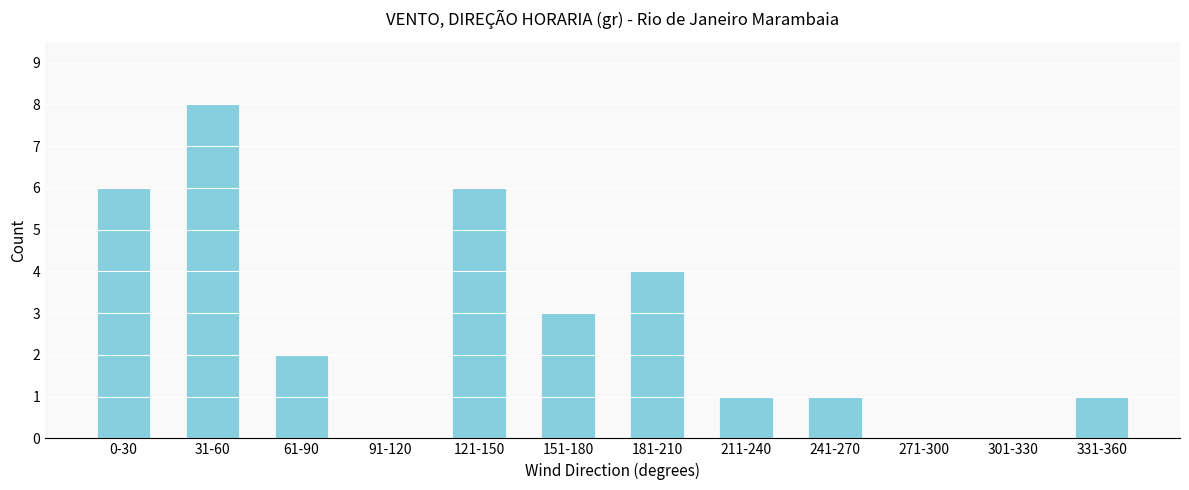

Reading left to right, transcribe all the data shown in this chart.

0-30=6	31-60=8	61-90=2	91-120=0	121-150=6	151-180=3	181-210=4	211-240=1	241-270=1	271-300=0	301-330=0	331-360=1